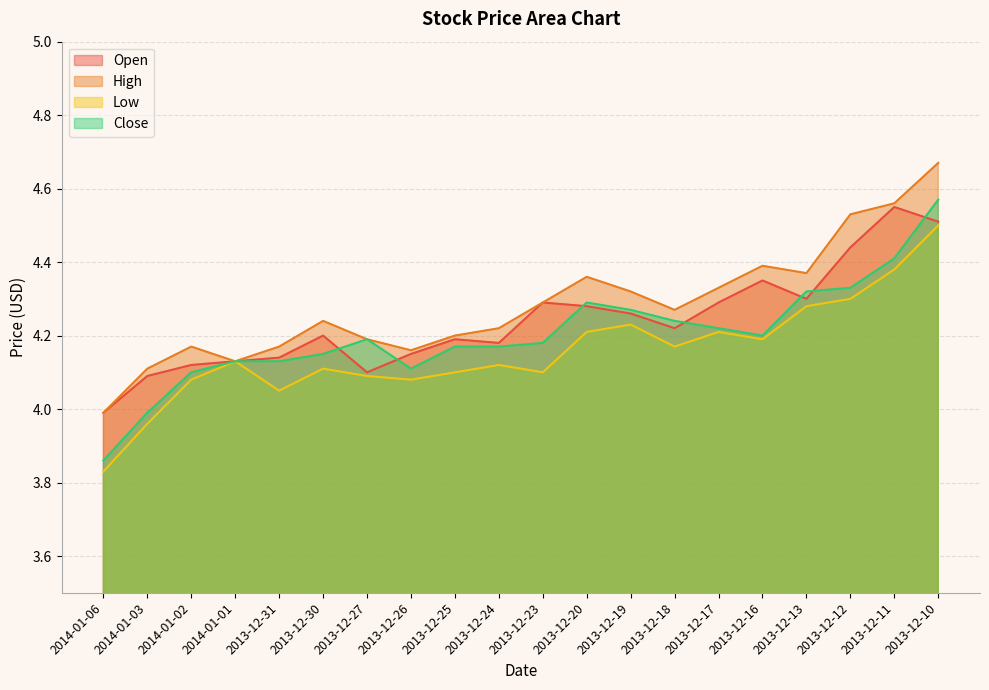

True or false: Open and Low cross at least once.

False